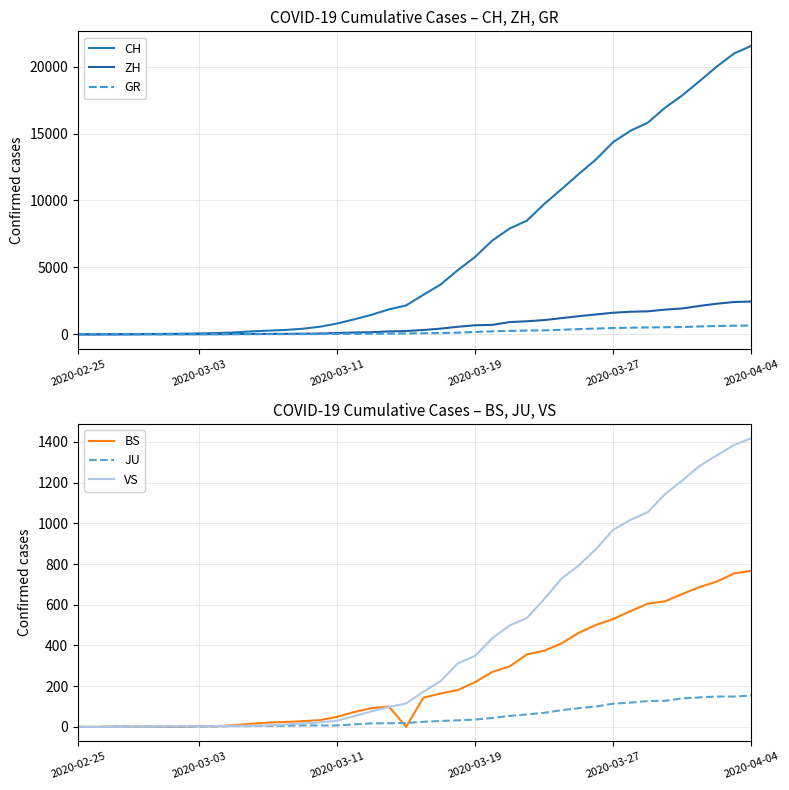

Reading left to right, list all the values displayed in this chart.

CH: 0	4	8	20	30	36	50	69	97	142	219	280	327	419	569	806	1124	1461	1866	2160	2954	3722	4801	5788	7014	7904	8498	9735	10838	11975	13064	14367	15207	15809	16928	17852	18915	20005	20978	21554
ZH: 0	0	2	2	6	7	10	13	15	23	29	34	40	49	62	101	140	163	218	250	326	429	568	679	711	919	978	1067	1213	1357	1489	1616	1690	1722	1848	1936	2125	2289	2417	2450
GR: 0	2	2	6	6	6	9	9	12	14	16	17	18	18	22	31	43	53	56	71	84	101	128	182	226	258	284	300	343	393	433	474	495	519	535	547	592	622	649	657
BS: 0	0	1	1	1	1	1	3	3	8	15	21	24	28	33	49	73	92	100	0	143	164	181	220	270	297	356	374	410	462	501	530	569	605	617	653	687	714	754	767
JU: 0	0	1	1	1	1	1	2	2	4	4	5	5	7	7	7	12	17	18	19	25	29	32	36	44	54	61	69	82	92	100	114	119	127	128	140	145	149	149	154
VS: 0	0	0	1	1	2	3	3	4	5	6	7	12	17	22	30	53	76	98	115	172	225	312	349	436	498	535	628	728	793	874	968	1017	1055	1144	1211	1282	1334	1385	1418